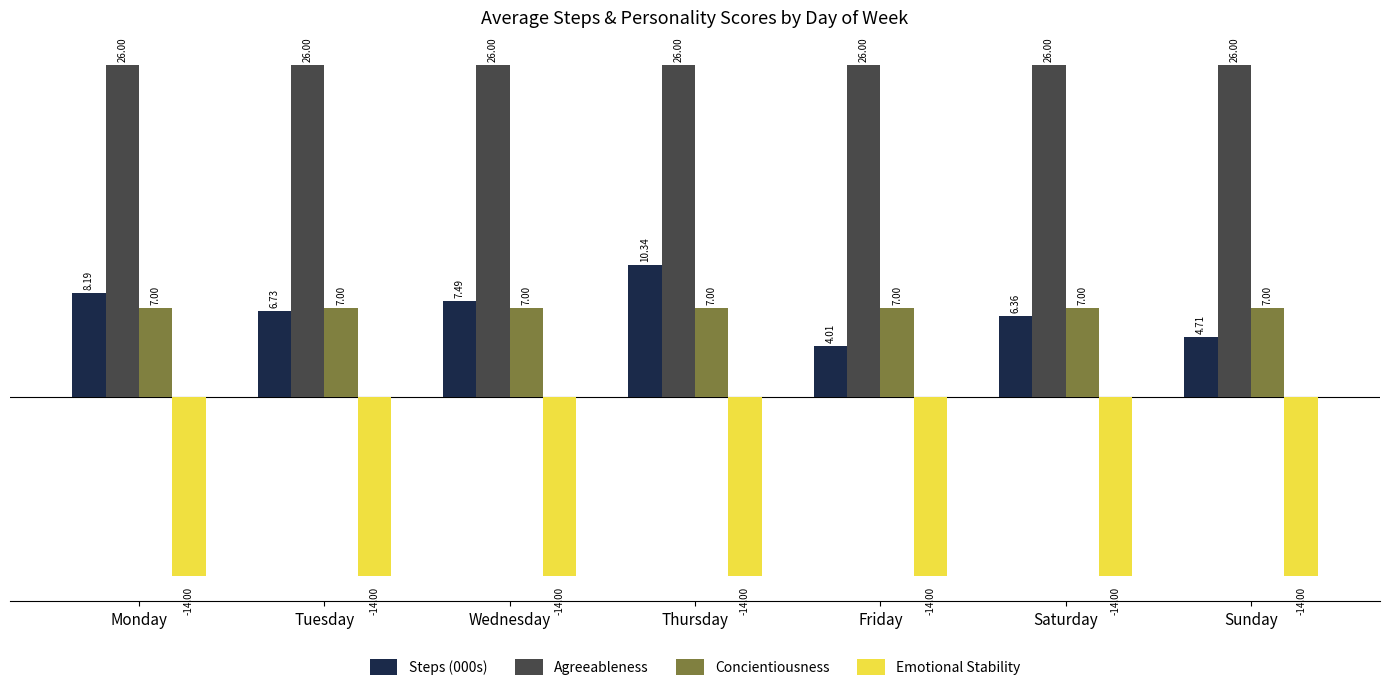

How many data points in Steps (000s) are less than 6?

2